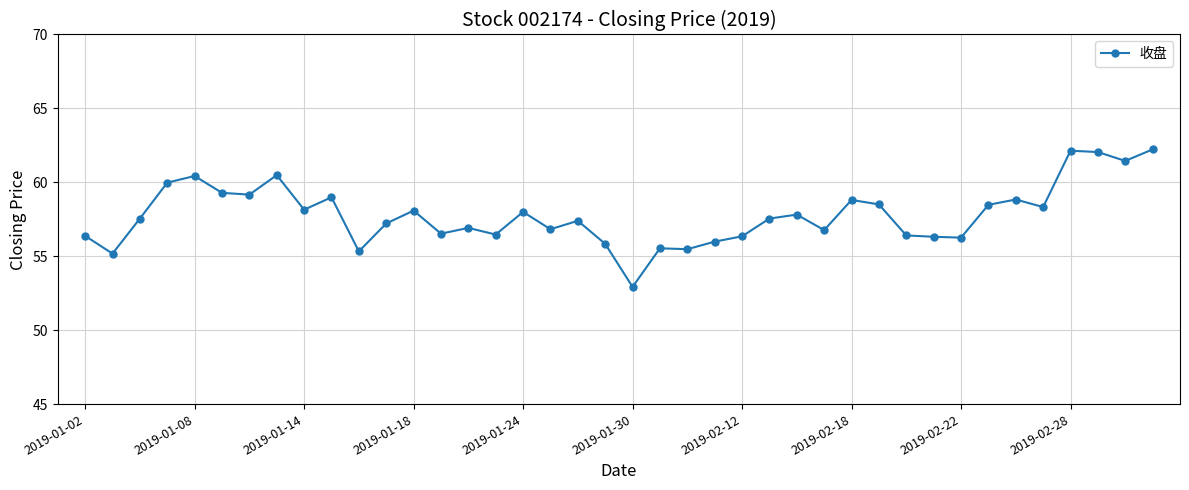

What is the greatest value displayed?

62.2